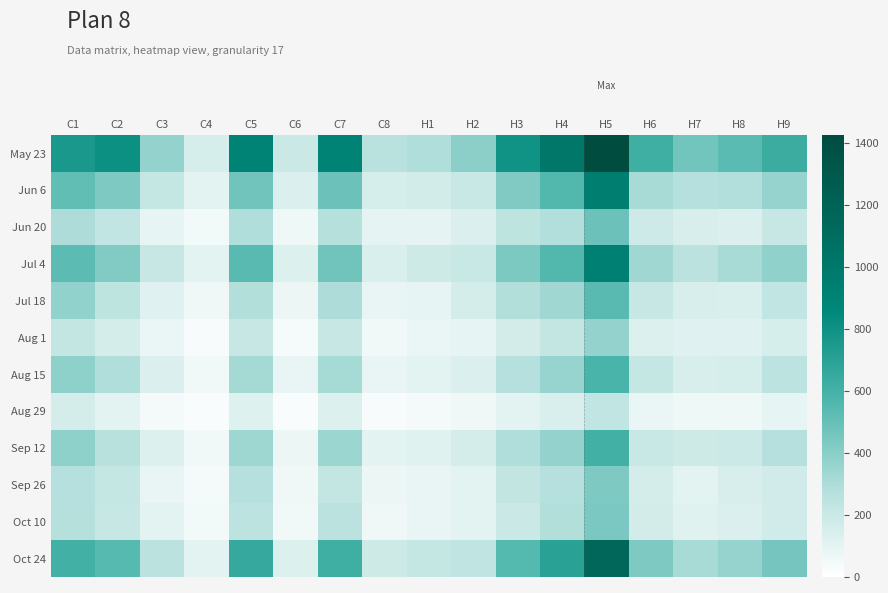

Reading left to right, list all the values displayed in this chart.

May 23: C1=762	C2=808	C3=372	C4=152	C5=905	C6=195	C7=915	C8=261	H1=294	H2=394	H3=794	H4=1008	H5=1424	H6=619	H7=467	H8=531	H9=634
Jun 6: C1=515	C2=430	C3=212	C4=102	C5=472	C6=134	C7=481	C8=153	H1=168	H2=204	H3=427	H4=551	H5=935	H6=316	H7=271	H8=289	H9=363
Jun 20: C1=300	C2=231	C3=93	C4=46	C5=293	C6=63	C7=274	C8=100	H1=98	H2=136	H3=242	H4=284	H5=482	H6=180	H7=146	H8=135	H9=209
Jul 4: C1=528	C2=421	C3=209	C4=104	C5=535	C6=133	C7=468	C8=143	H1=184	H2=205	H3=434	H4=552	H5=929	H6=337	H7=255	H8=313	H9=381
Jul 18: C1=376	C2=244	C3=122	C4=60	C5=283	C6=74	C7=300	C8=85	H1=93	H2=158	H3=281	H4=335	H5=538	H6=206	H7=149	H8=142	H9=231
Aug 1: C1=217	C2=156	C3=83	C4=33	C5=210	C6=37	C7=208	C8=51	H1=79	H2=89	H3=166	H4=220	H5=368	H6=129	H7=120	H8=119	H9=151
Aug 15: C1=385	C2=293	C3=137	C4=54	C5=328	C6=84	C7=319	C8=85	H1=110	H2=137	H3=268	H4=357	H5=582	H6=216	H7=145	H8=155	H9=250
Aug 29: C1=159	C2=110	C3=40	C4=23	C5=127	C6=23	C7=131	C8=31	H1=42	H2=58	H3=106	H4=142	H5=229	H6=79	H7=64	H8=64	H9=92
Sep 12: C1=385	C2=263	C3=129	C4=55	C5=340	C6=77	C7=350	C8=107	H1=115	H2=156	H3=291	H4=369	H5=605	H6=203	H7=186	H8=193	H9=270
Sep 26: C1=270	C2=212	C3=84	C4=43	C5=269	C6=57	C7=218	C8=73	H1=87	H2=109	H3=224	H4=267	H5=433	H6=159	H7=101	H8=145	H9=176
Oct 10: C1=273	C2=209	C3=104	C4=45	C5=248	C6=53	C7=255	C8=60	H1=88	H2=103	H3=199	H4=279	H5=441	H6=162	H7=116	H8=139	H9=173
Oct 24: C1=604	C2=543	C3=255	C4=102	C5=652	C6=128	C7=618	C8=186	H1=215	H2=239	H3=548	H4=698	H5=1146	H6=431	H7=315	H8=367	H9=454